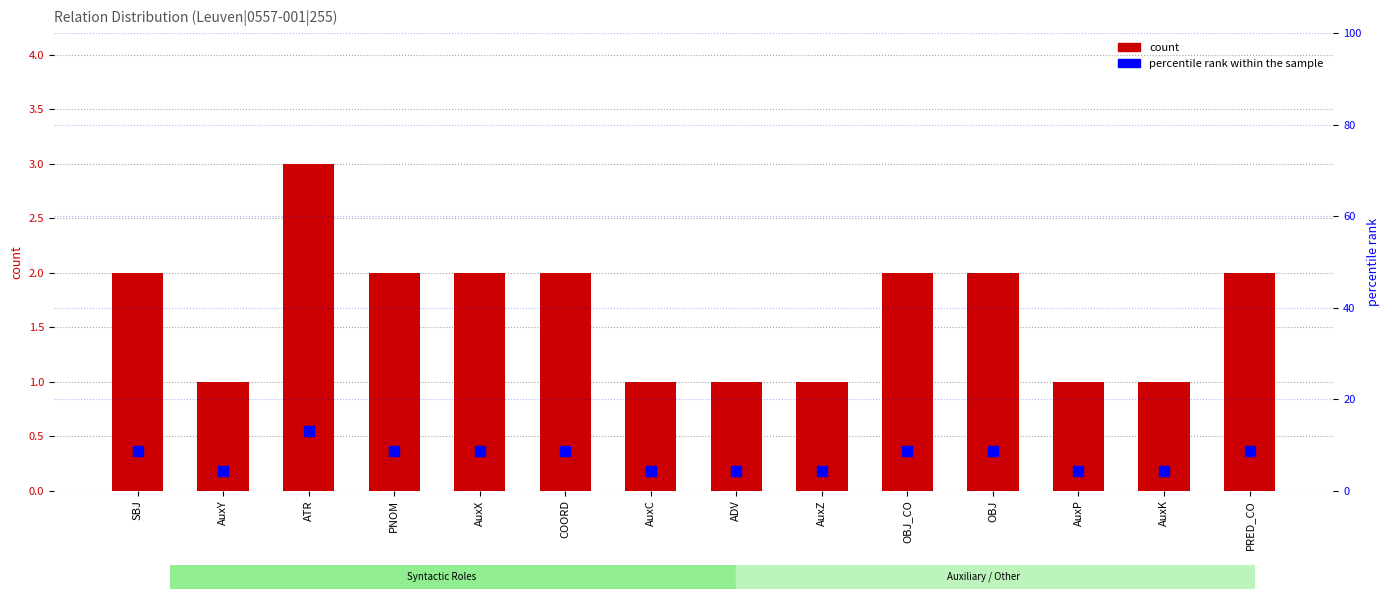

What is the sum of all count values?

23.0